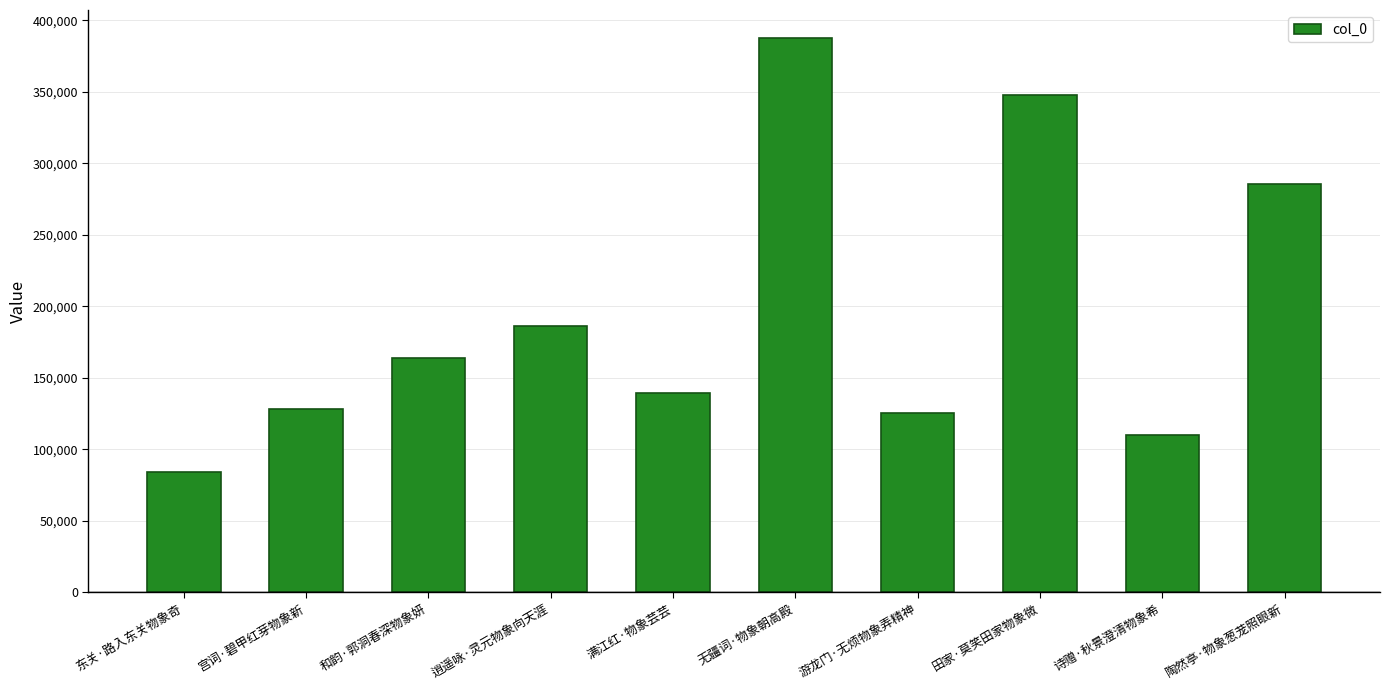

What is the change in value from 东关·路入东关物象奇 to 游龙门·无烦物象弄精神?

+41493